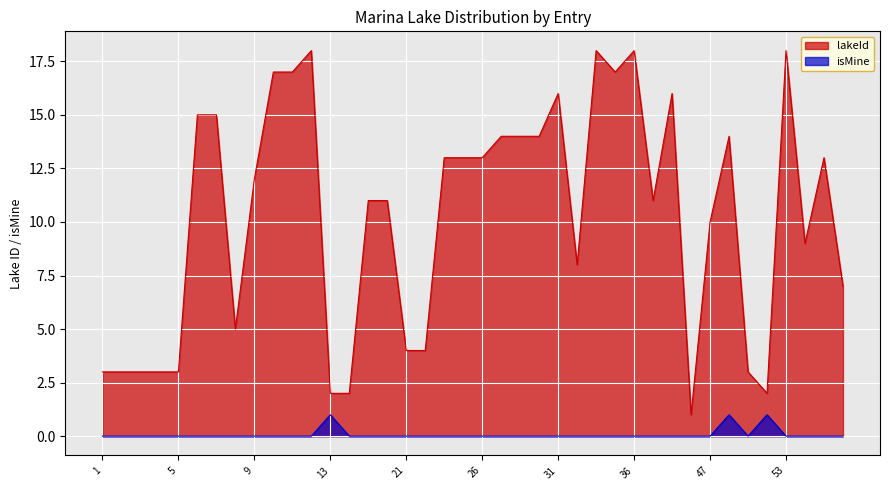

How many data points in lakeId are above 12?

19